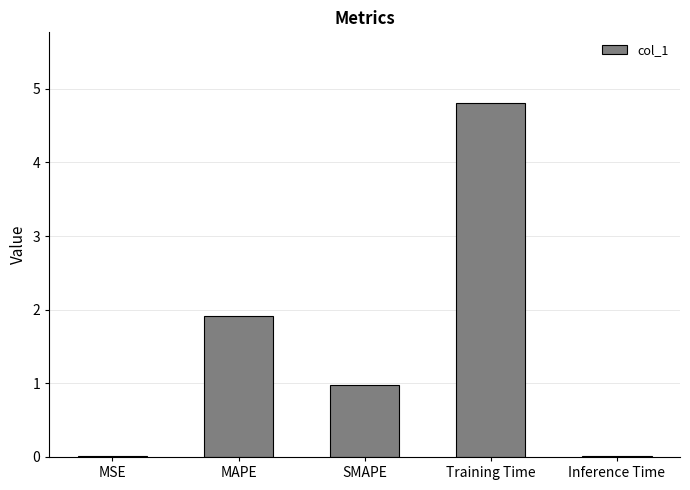

Read the value at Training Time.

4.8